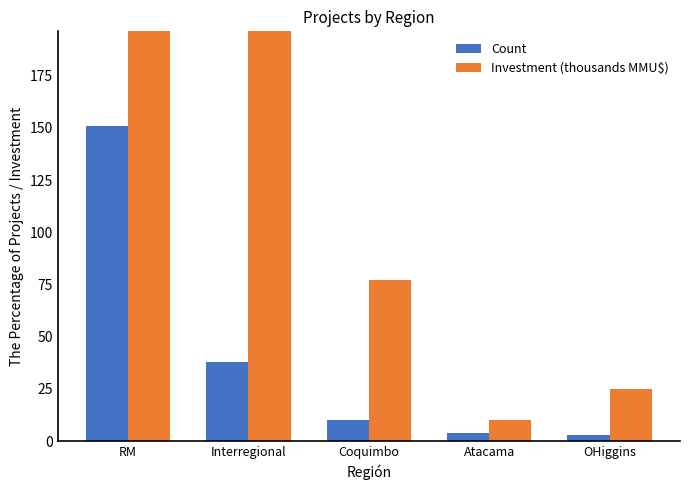

At which category is the sum across all series the highest?

Interregional